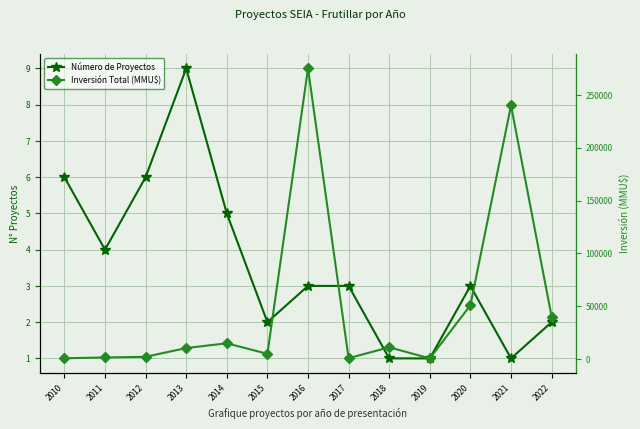

Where is the first local maximum for Inversión Total (MMU$)?

2014